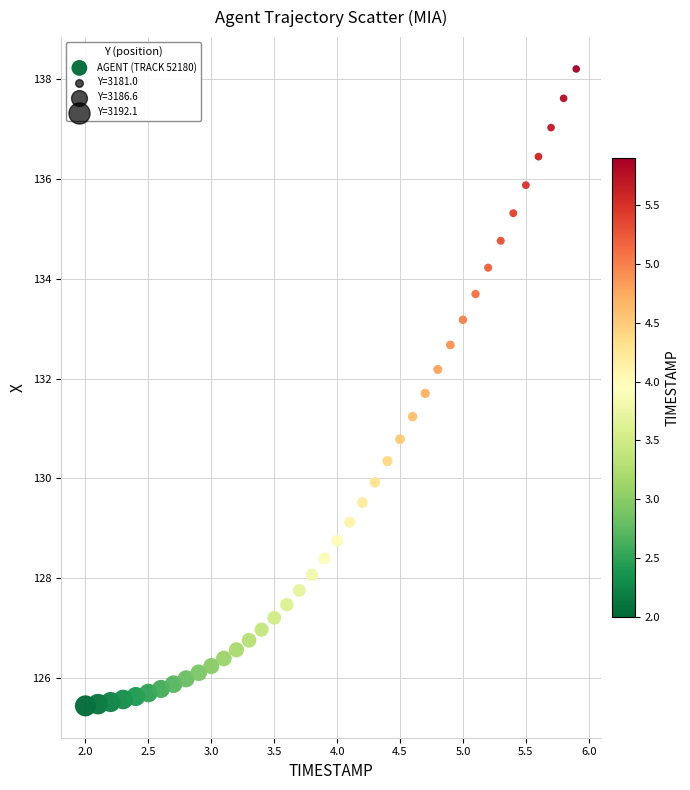

What is the range of X values (max minus min)?

3.9